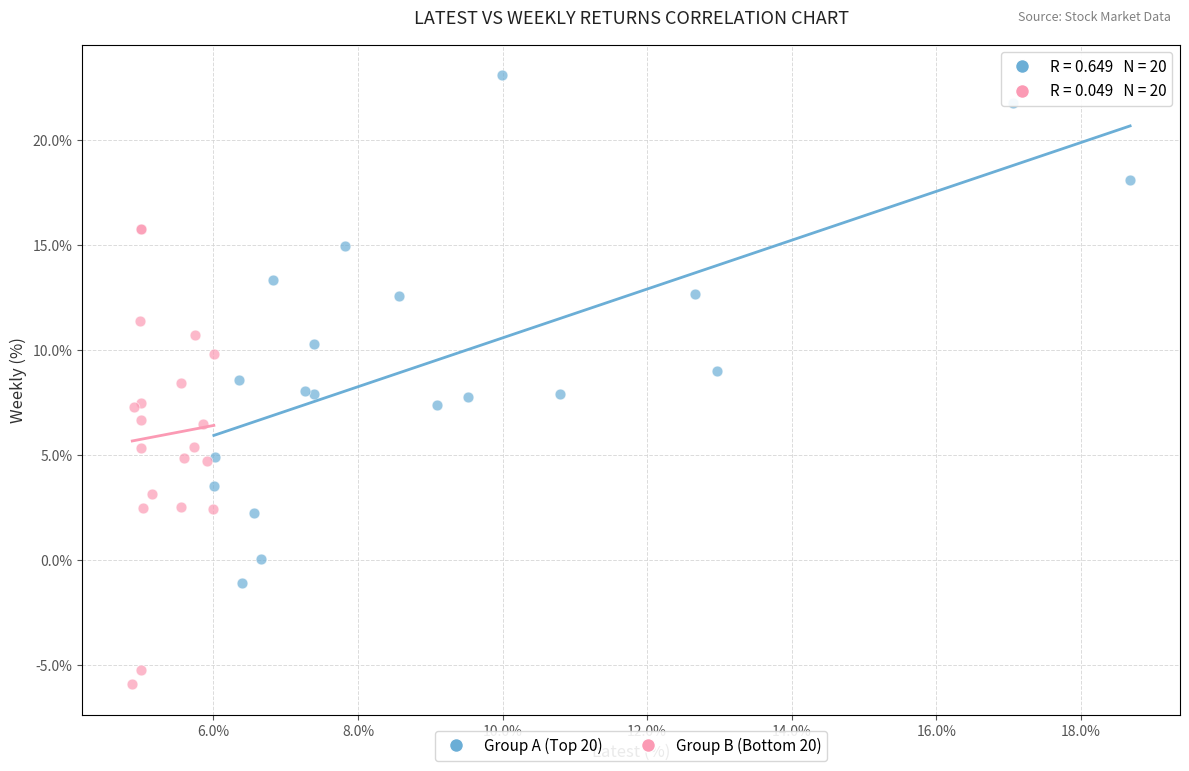

Which series reaches the minimum Y coordinate?

Group B (Bottom 20)